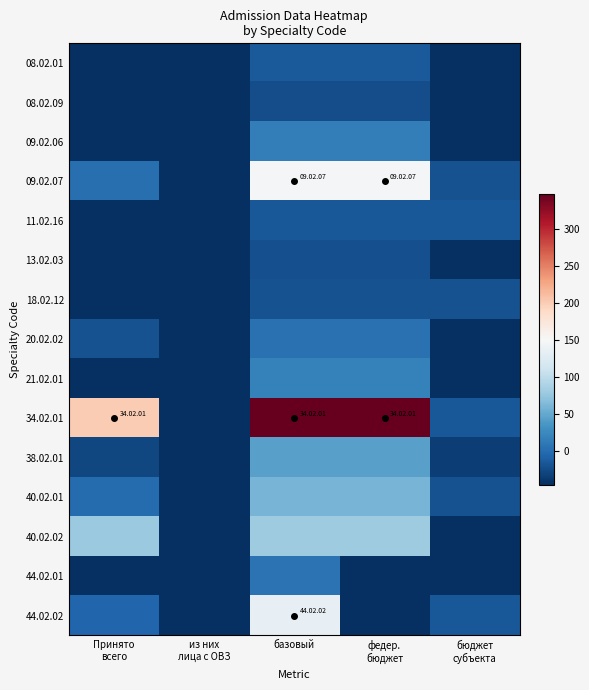

Reading left to right, list all the values displayed in this chart.

08.02.01: Принято
всего=-45.1	из них
лица с ОВЗ=-45.1	базовый=-13.1	федер.
бюджет=-13.1	бюджет
субъекта=-45.1
08.02.09: Принято
всего=-45.1	из них
лица с ОВЗ=-45.1	базовый=-23.1	федер.
бюджет=-23.1	бюджет
субъекта=-45.1
09.02.06: Принято
всего=-45.1	из них
лица с ОВЗ=-45.1	базовый=14.9	федер.
бюджет=14.9	бюджет
субъекта=-45.1
09.02.07: Принято
всего=2.9	из них
лица с ОВЗ=-45.1	базовый=147.9	федер.
бюджет=147.9	бюджет
субъекта=-20.1
11.02.16: Принято
всего=-45.1	из них
лица с ОВЗ=-45.1	базовый=-15.1	федер.
бюджет=-15.1	бюджет
субъекта=-15.1
13.02.03: Принято
всего=-45.1	из них
лица с ОВЗ=-45.1	базовый=-21.1	федер.
бюджет=-21.1	бюджет
субъекта=-45.1
18.02.12: Принято
всего=-45.1	из них
лица с ОВЗ=-45.1	базовый=-20.1	федер.
бюджет=-20.1	бюджет
субъекта=-20.1
20.02.02: Принято
всего=-20.1	из них
лица с ОВЗ=-45.1	базовый=4.9	федер.
бюджет=4.9	бюджет
субъекта=-45.1
21.02.01: Принято
всего=-45.1	из них
лица с ОВЗ=-45.1	базовый=17.9	федер.
бюджет=17.9	бюджет
субъекта=-45.1
34.02.01: Принято
всего=200.9	из них
лица с ОВЗ=-45.1	базовый=347.9	федер.
бюджет=347.9	бюджет
субъекта=-15.1
38.02.01: Принято
всего=-28.1	из них
лица с ОВЗ=-45.1	базовый=44.9	федер.
бюджет=44.9	бюджет
субъекта=-33.1
40.02.01: Принято
всего=-0.1	из них
лица с ОВЗ=-45.1	базовый=59.9	федер.
бюджет=59.9	бюджет
субъекта=-20.1
40.02.02: Принято
всего=77.9	из них
лица с ОВЗ=-45.1	базовый=81.9	федер.
бюджет=81.9	бюджет
субъекта=-45.1
44.02.01: Принято
всего=-45.1	из них
лица с ОВЗ=-45.1	базовый=6.9	федер.
бюджет=-45.1	бюджет
субъекта=-45.1
44.02.02: Принято
всего=-5.1	из них
лица с ОВЗ=-45.1	базовый=134.9	федер.
бюджет=-45.1	бюджет
субъекта=-15.1